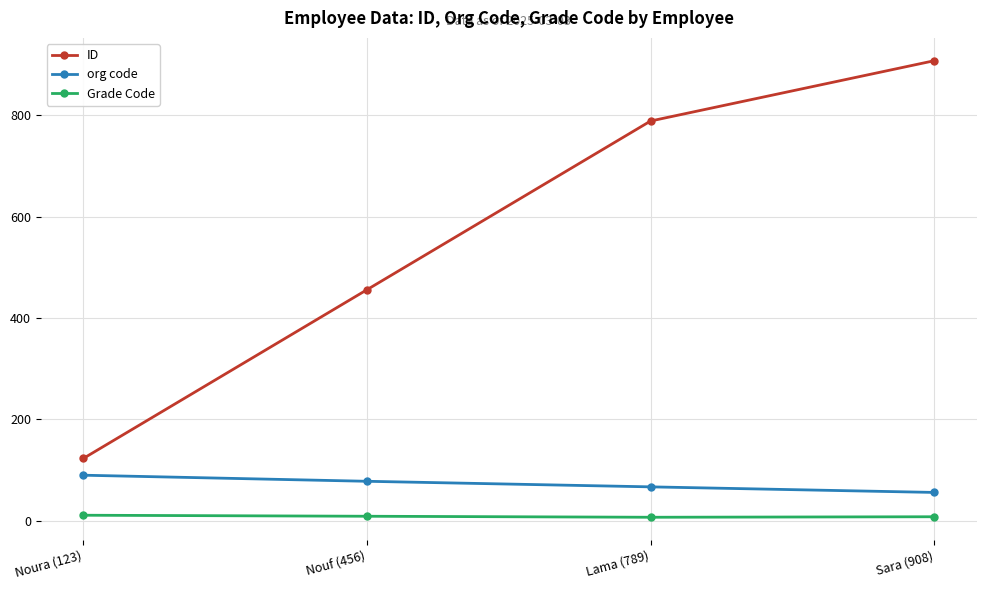

Which series has the largest total across all categories?

ID